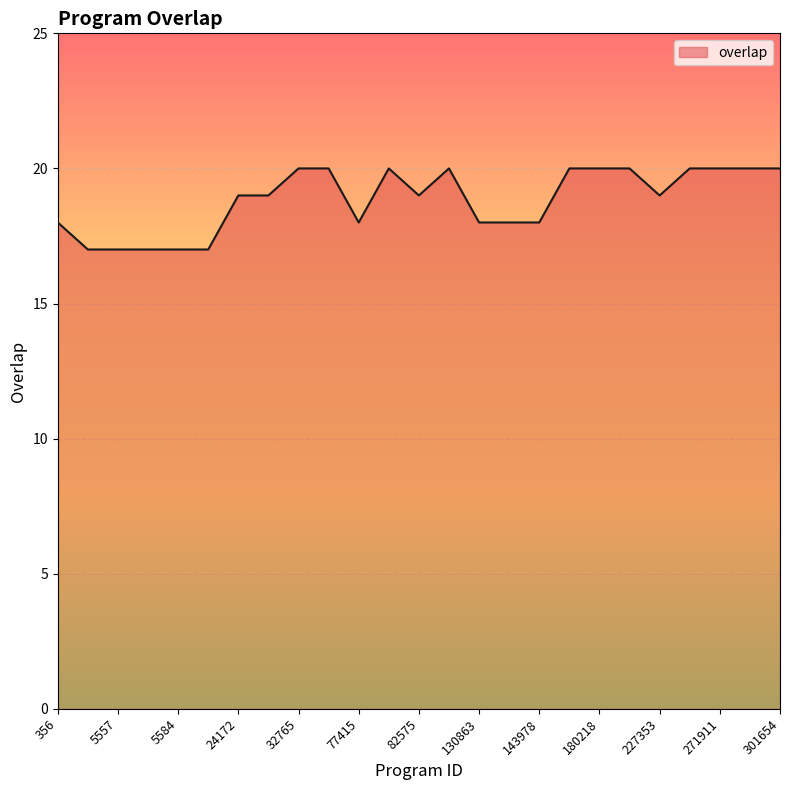

How many values are between 18 and 20?

20